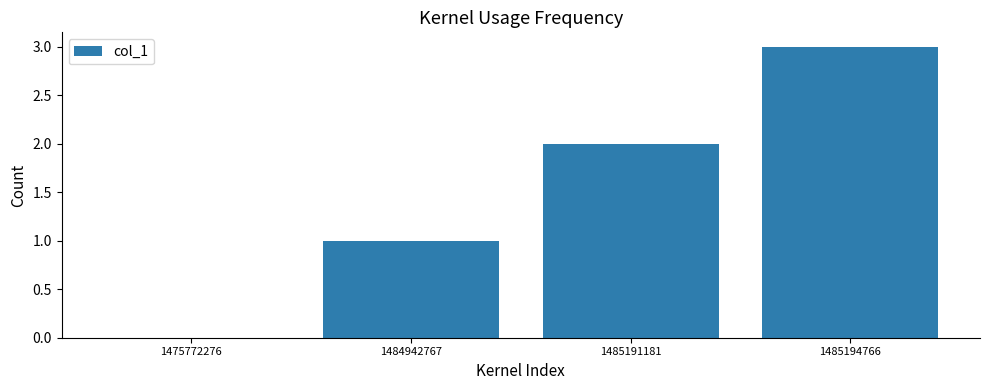

How many categories are shown in the chart?

4